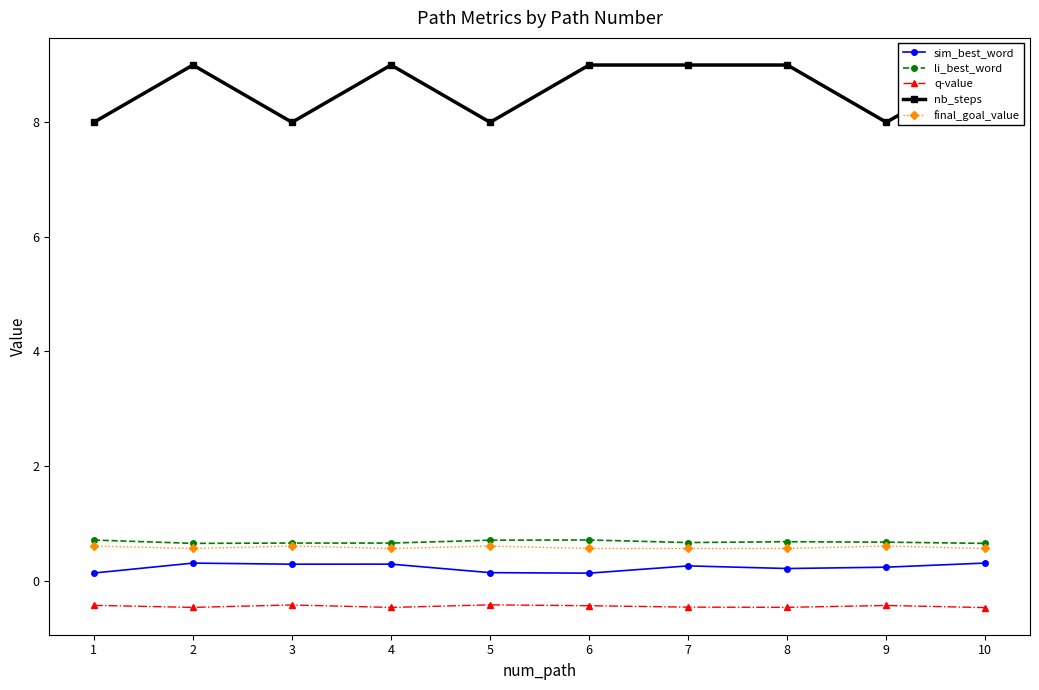

Which series has the largest range (max minus min)?

nb_steps